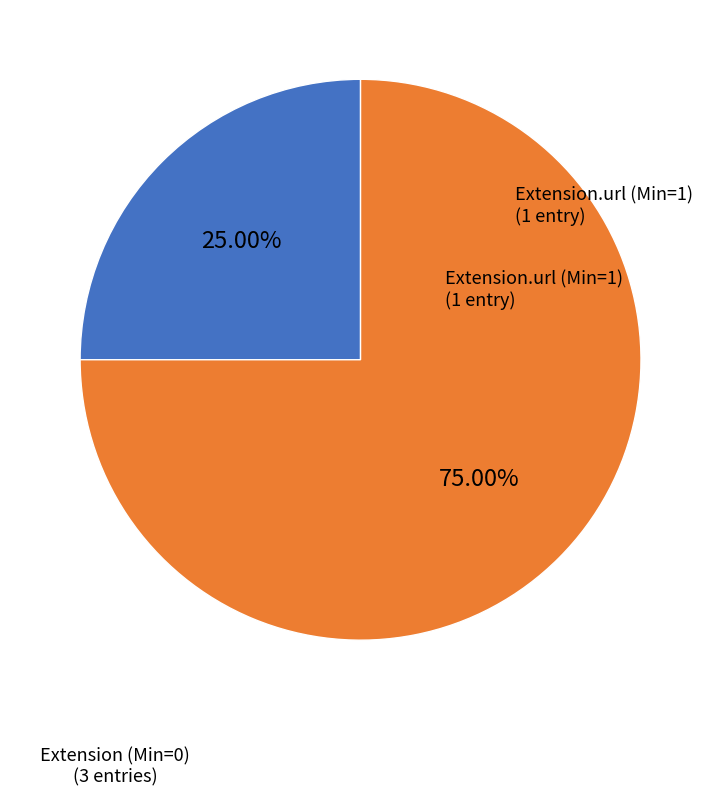

Is there any slice that represents more than half of the pie?

Yes